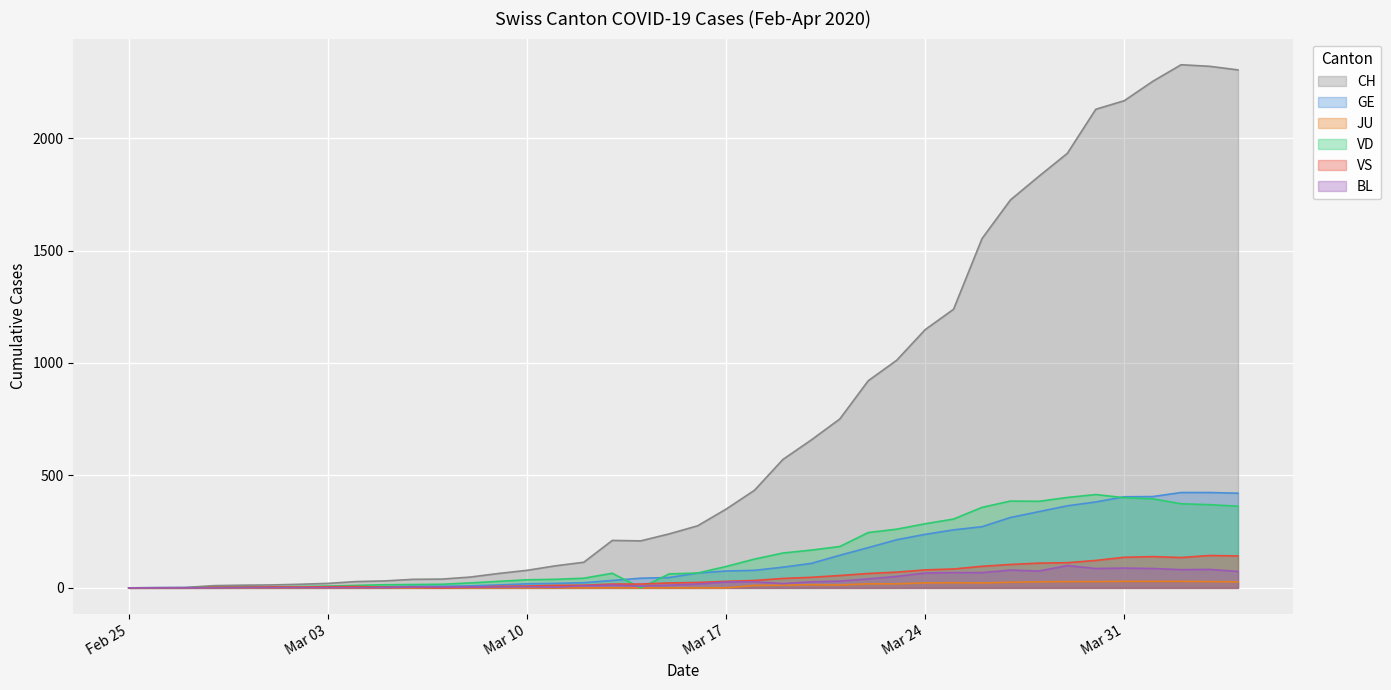

Which series has the widest spread of values?

CH